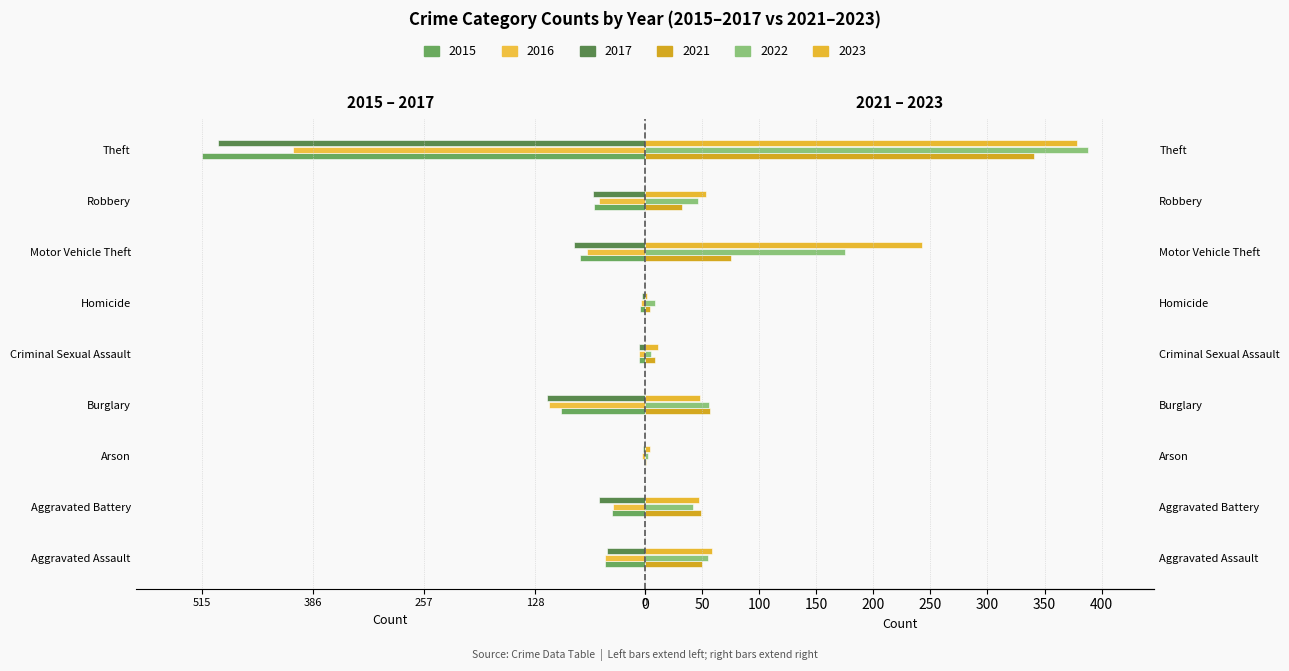

True or false: 2017 has a value of -54 at Aggravated Battery.

True